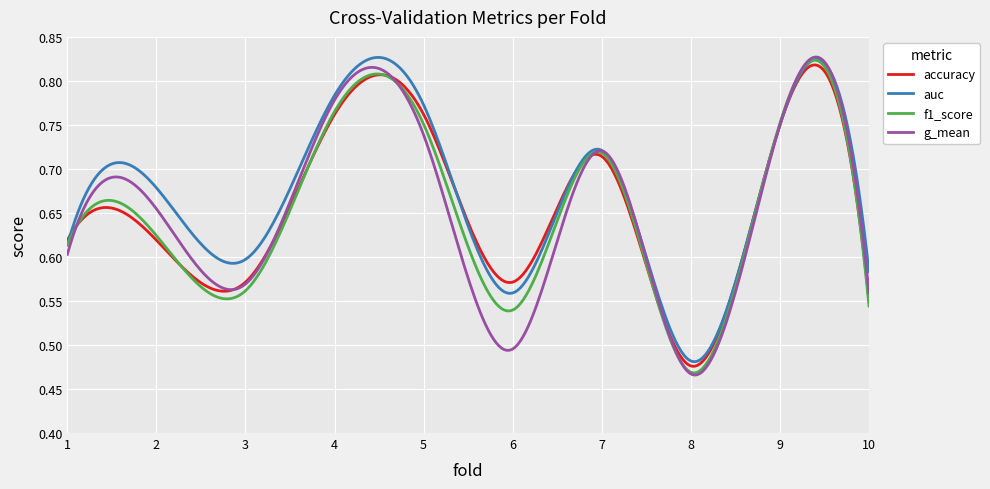

Which series has the widest spread of values?

g_mean